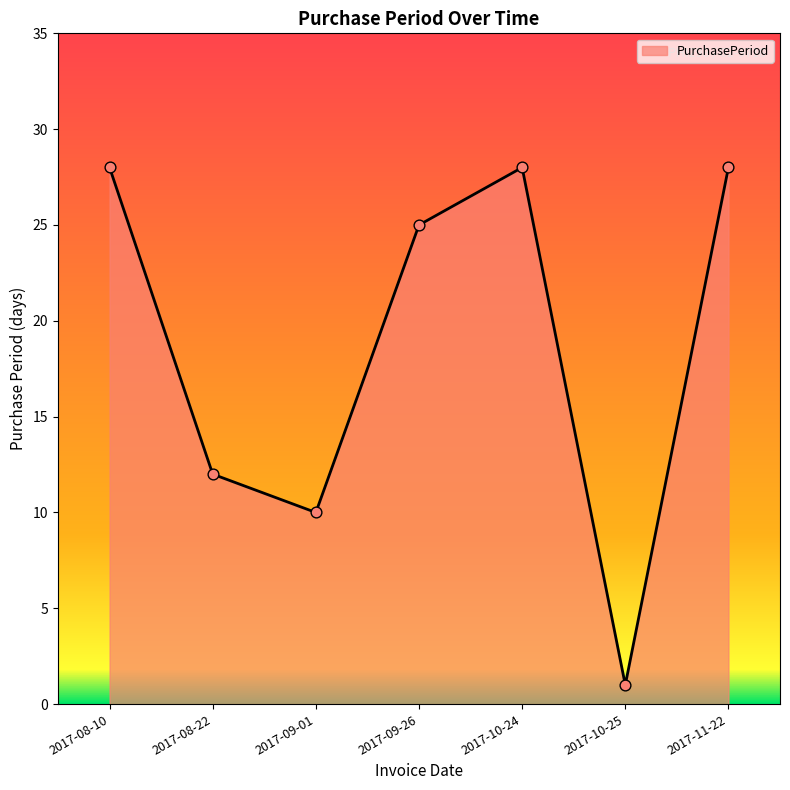

Which has a higher value, 2017-08-22 or 2017-08-10?

2017-08-10